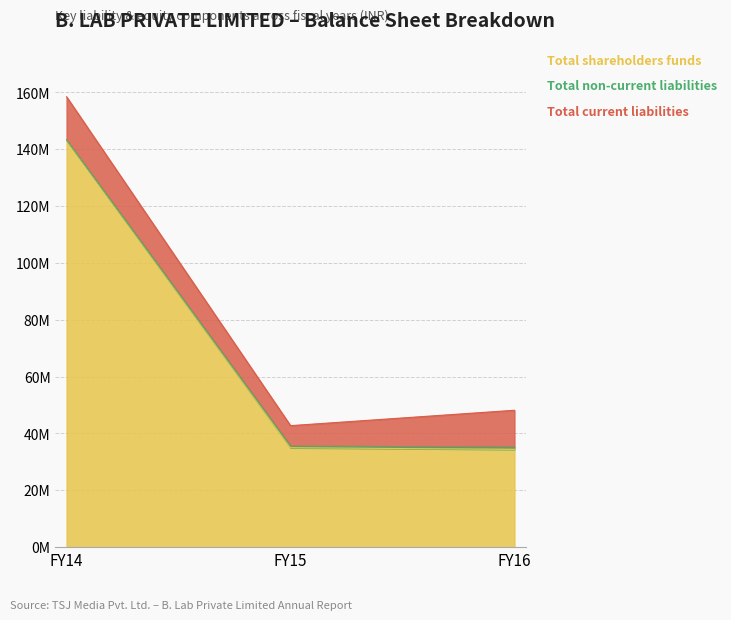

Where is Total non-current liabilities nearest to the value 466279?

FY15